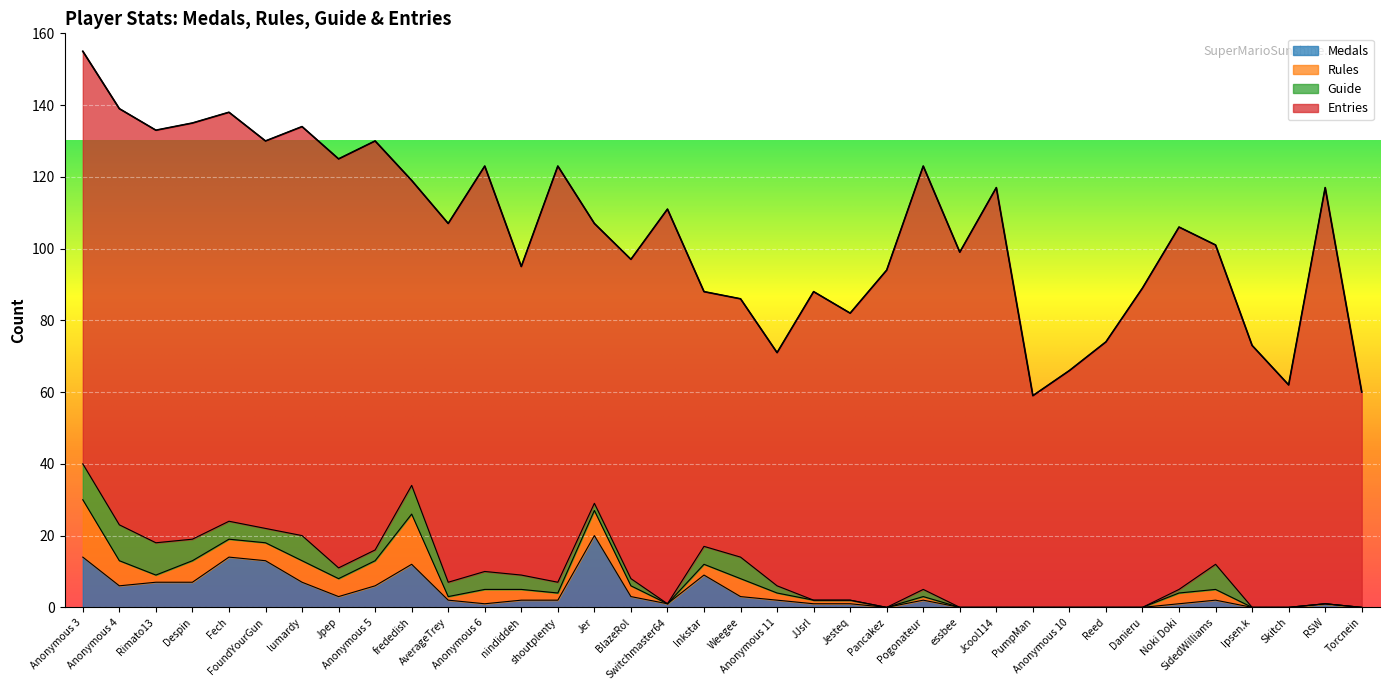

How many positive values does the Rules series have?

24